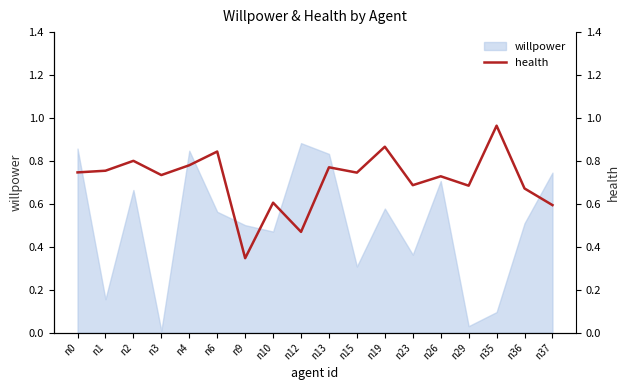

True or false: the data shows 0.8 at n13.

True